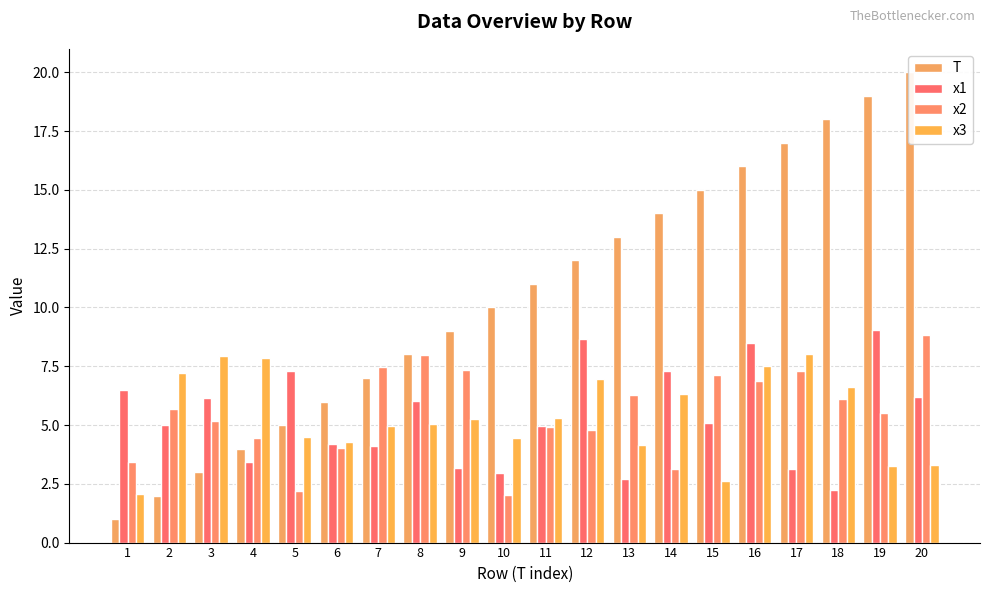

List the series in order of their peak value, lowest first.

x3, x2, x1, T